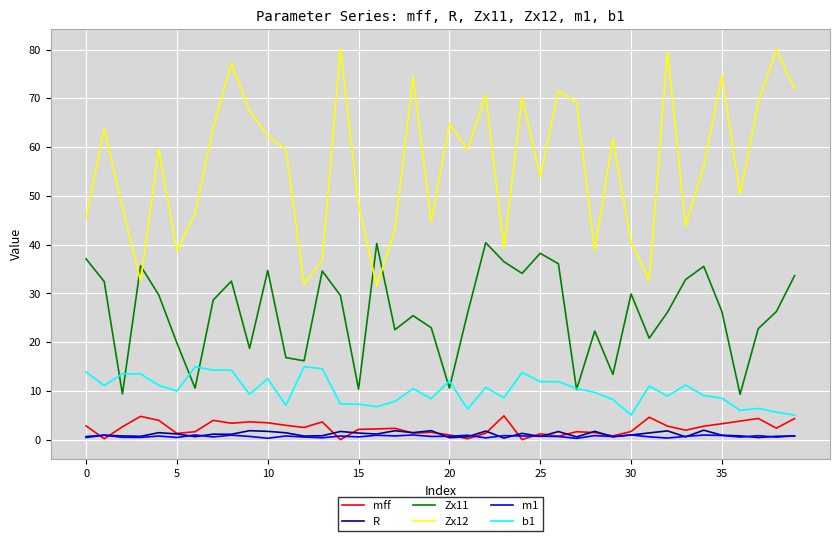

At how many categories does at least one series exceed 25?

40